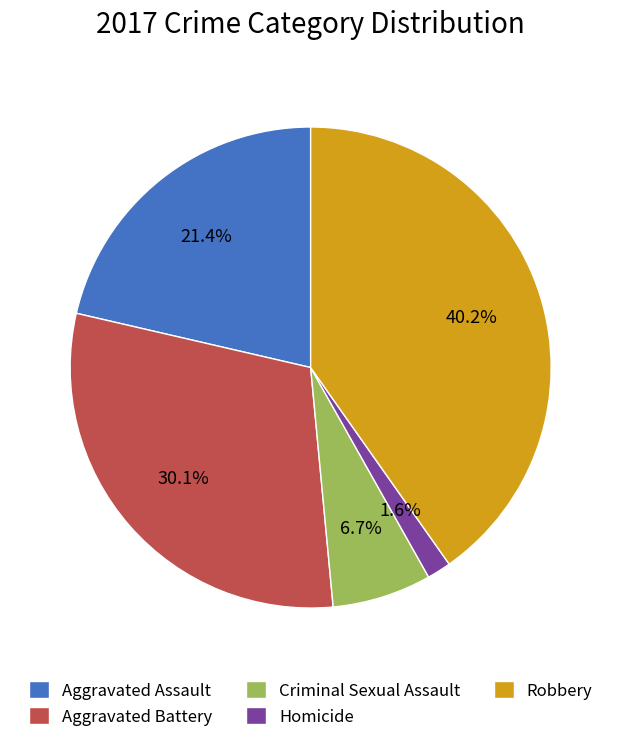

Rank the categories by value from lowest to highest.

Homicide, Criminal Sexual Assault, Aggravated Assault, Aggravated Battery, Robbery